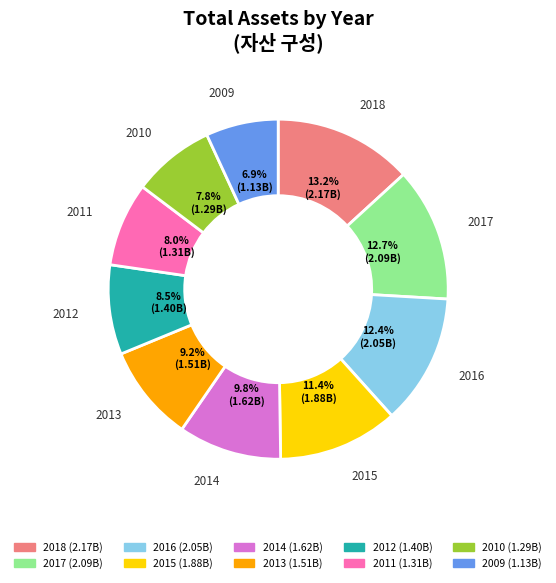

What percentage is the 2017 slice, to the nearest percent?

13%